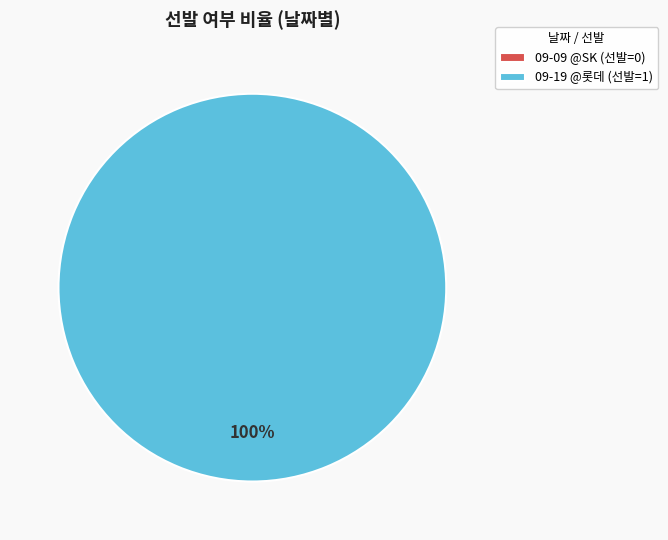

What is the change in value from 09-09 @SK to 09-19 @롯데?

+1